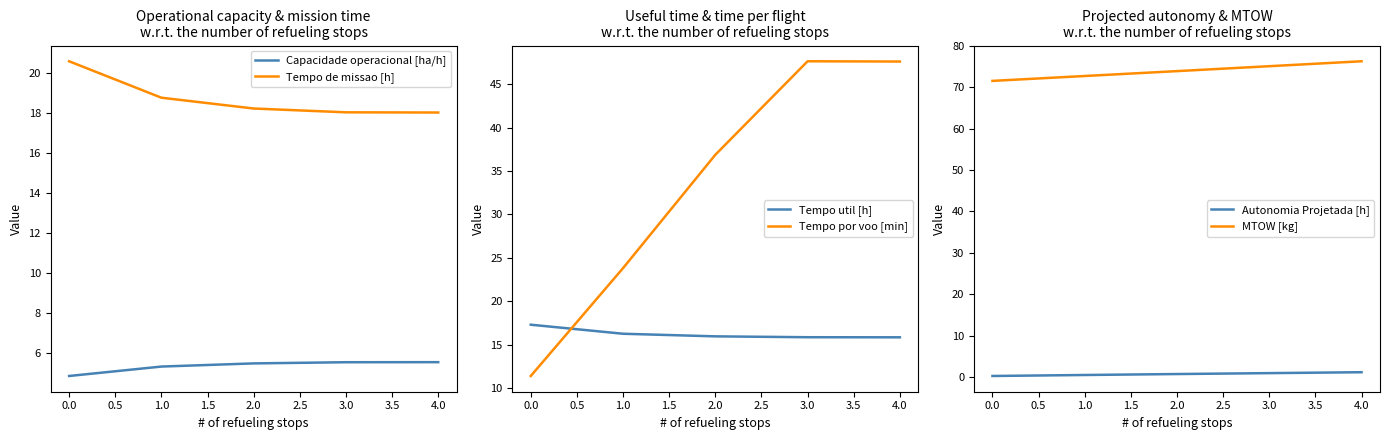

True or false: Tempo de missao [h] and Capacidade operacional [ha/h] intersect in this chart.

False